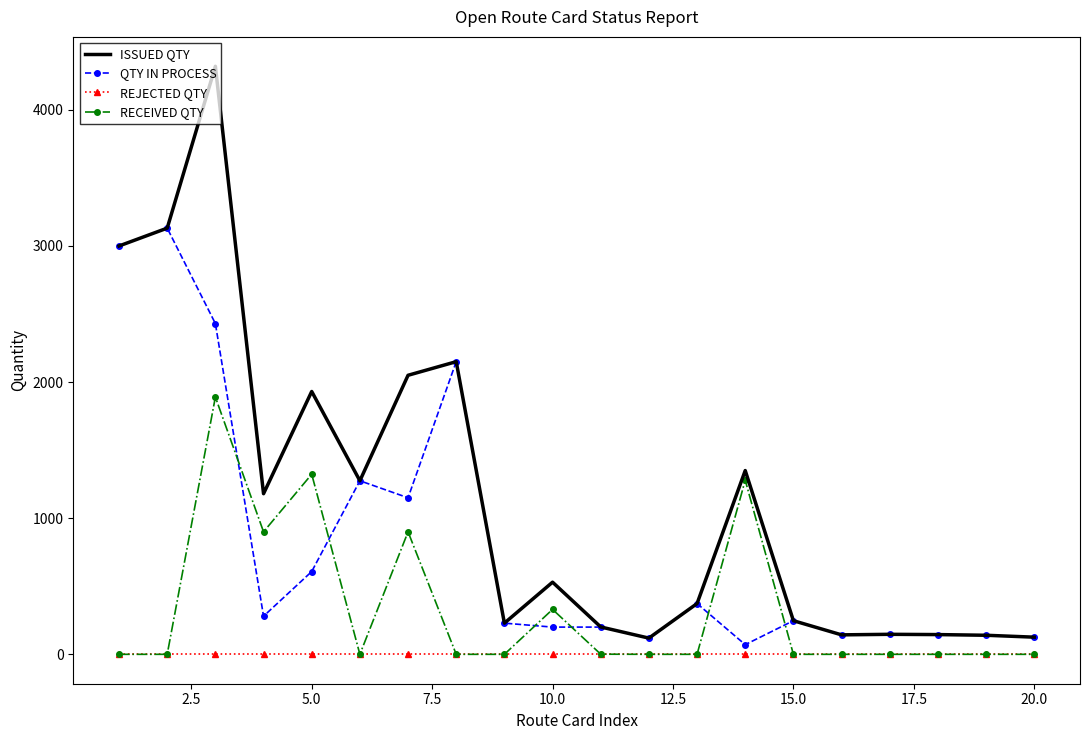

In ISSUED QTY, how many points are lower than both neighbors (excluding endpoints)?

5